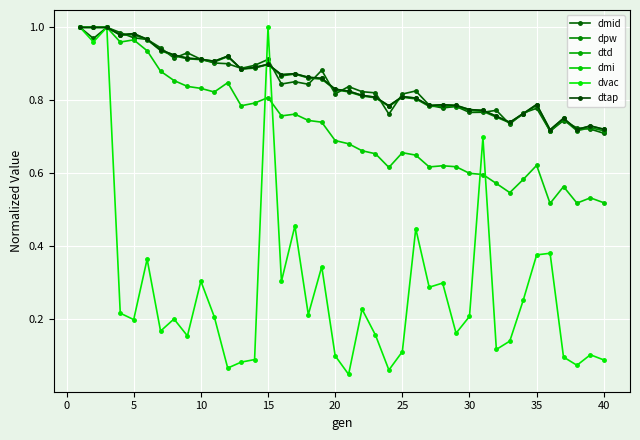

Does the chart have visible grid lines?

Yes